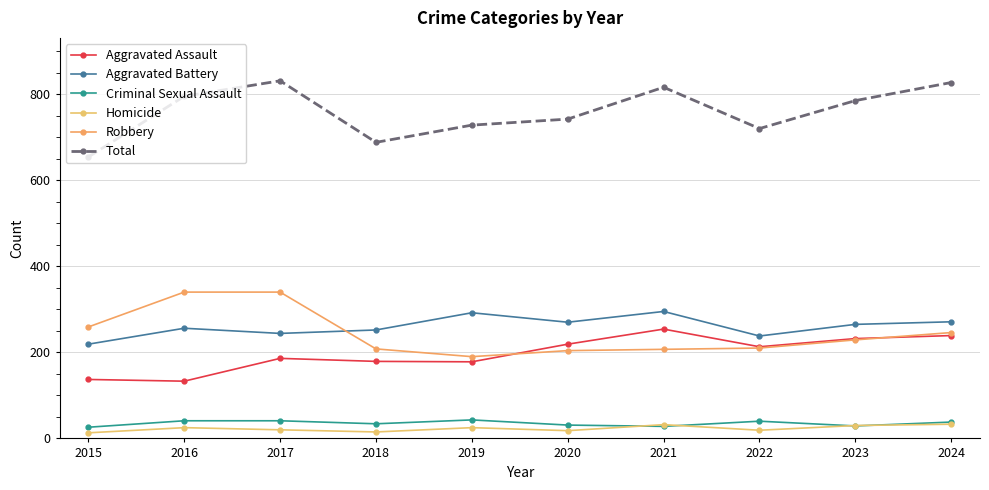

True or false: Aggravated Assault and Aggravated Battery intersect in this chart.

False